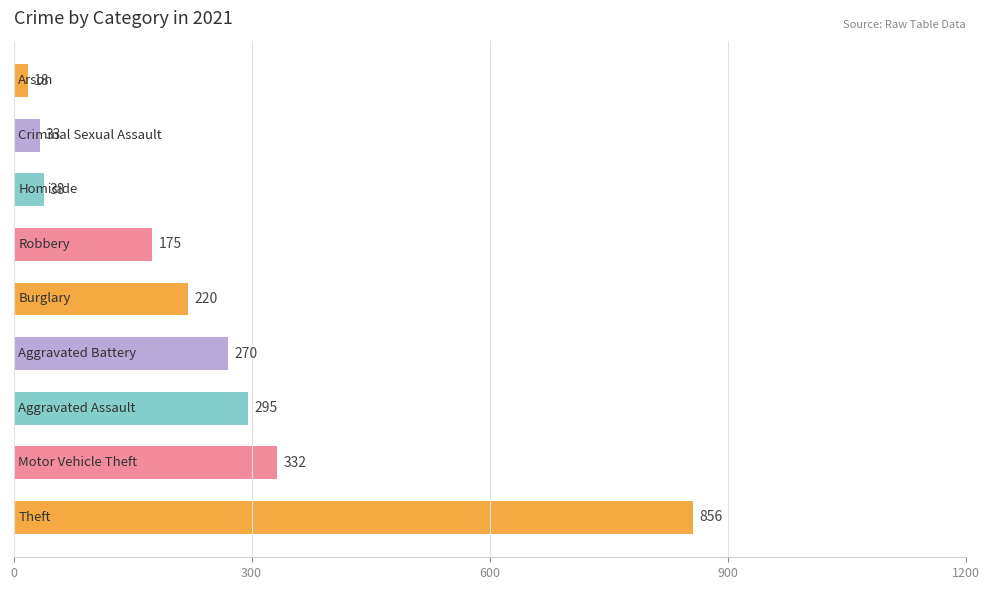

Reading bottom to top, extract all data points from this chart.

856	332	295	270	220	175	38	33	18